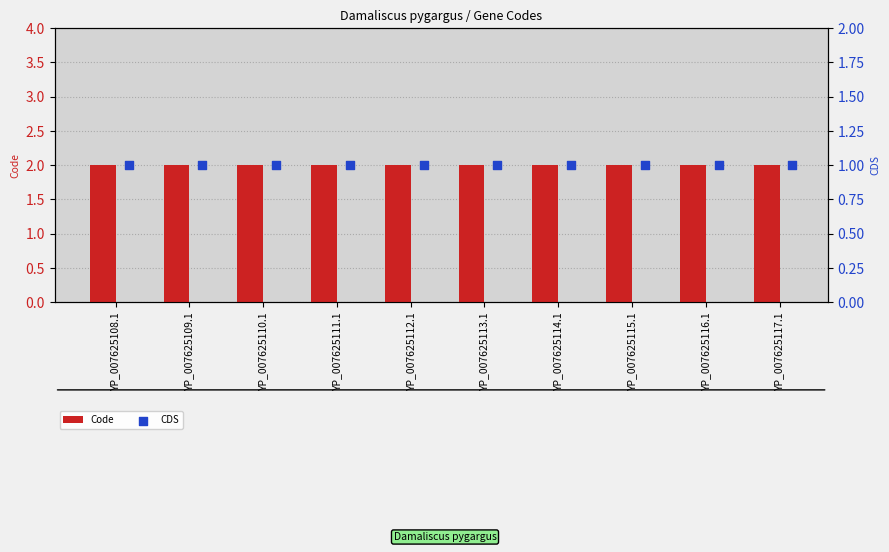

Which series has the largest Y range (max minus min)?

Code